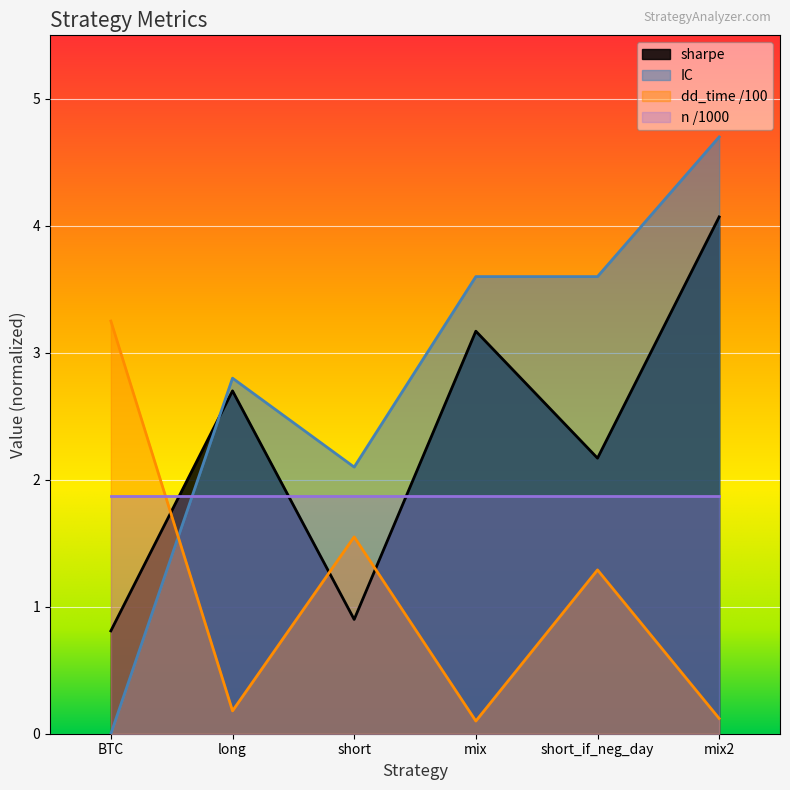

What are all the series names shown in the legend?

sharpe, IC, dd_time /100, n /1000